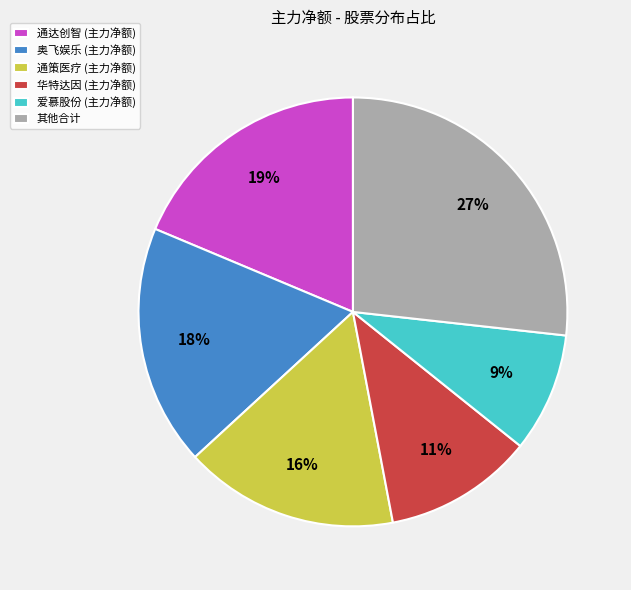

Rank the categories by value from lowest to highest.

爱慕股份 (主力净额), 华特达因 (主力净额), 通策医疗 (主力净额), 奥飞娱乐 (主力净额), 通达创智 (主力净额), 其他合计